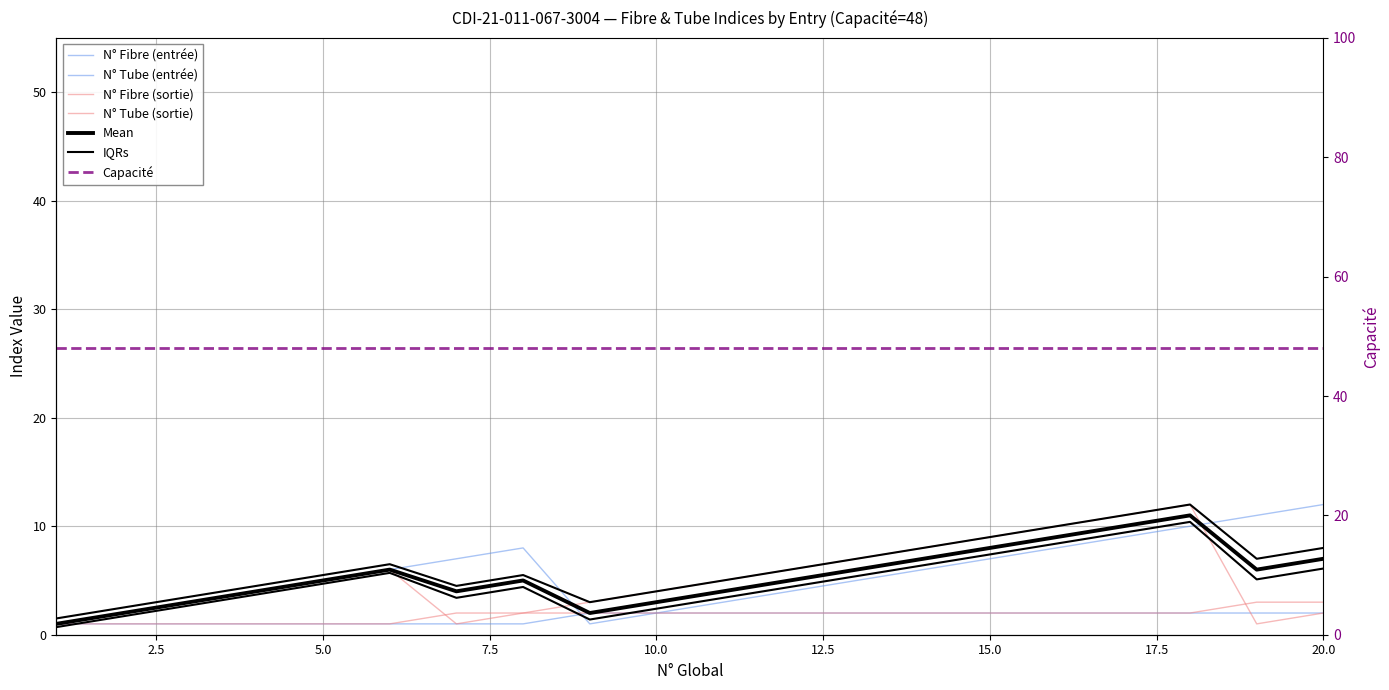

What is the average value of the N° Tube (entrée) series?

2